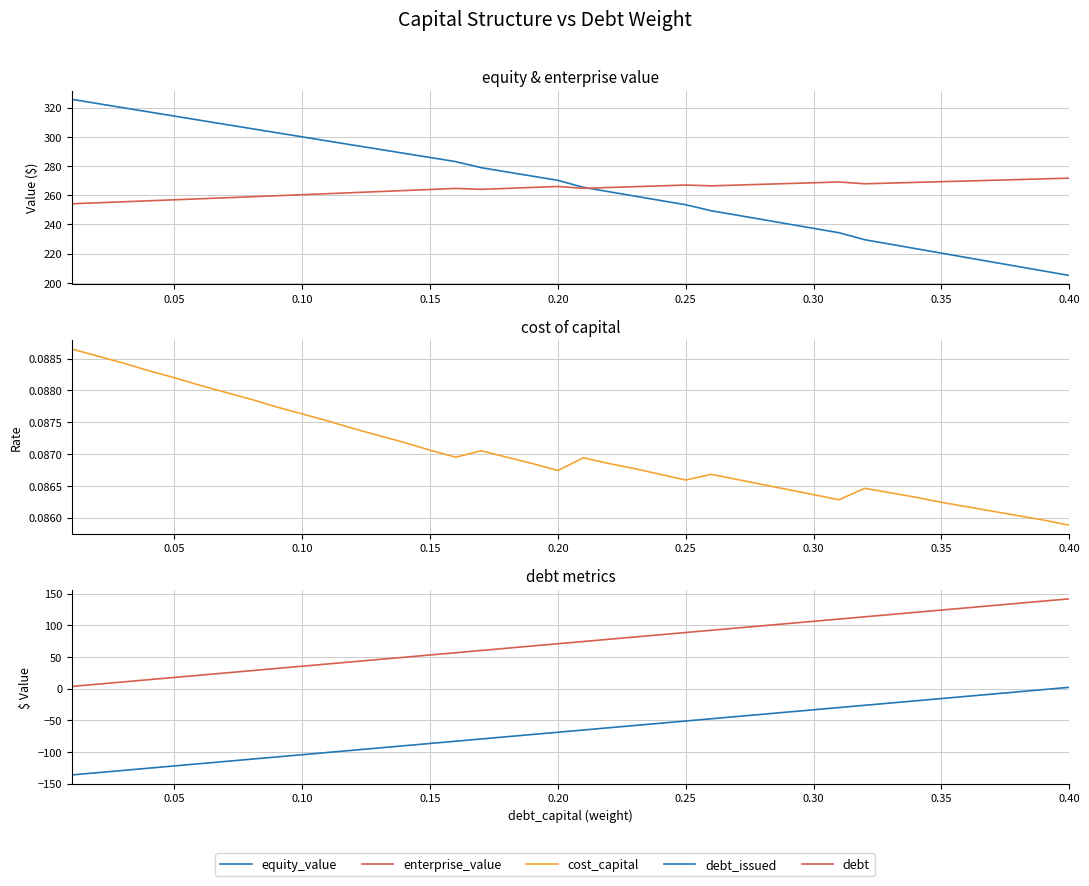

What is the difference between the maximum and minimum values in the enterprise_value series?

17.6